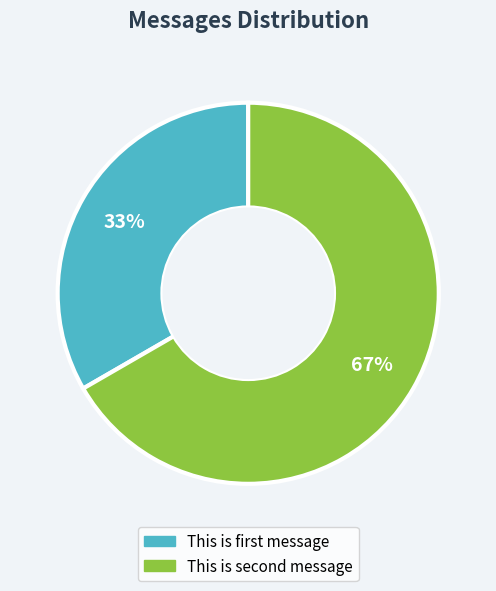

What is the largest slice in the pie chart?

This is second message